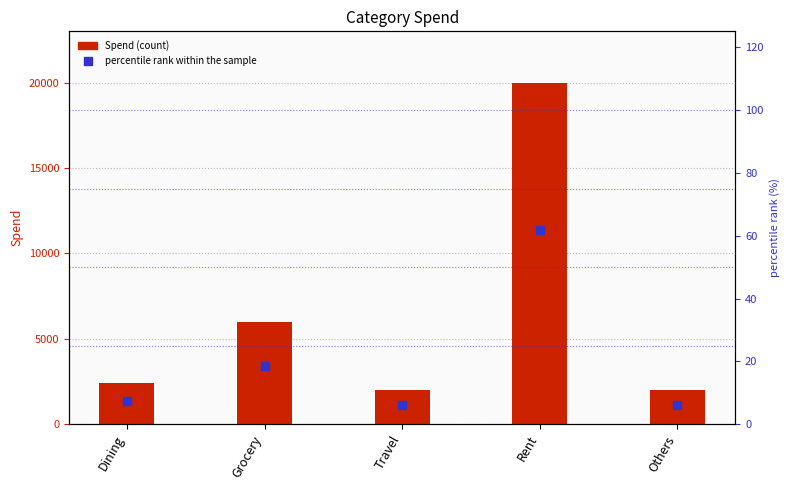

Which series reaches the maximum Y coordinate?

Spend